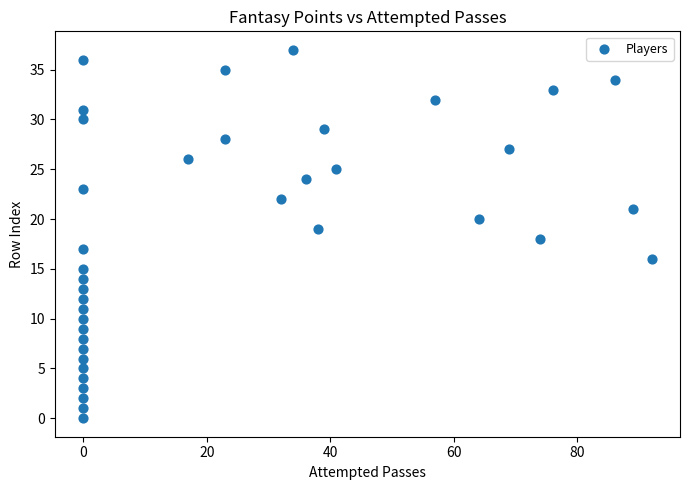

What is the range of X values (max minus min)?

92